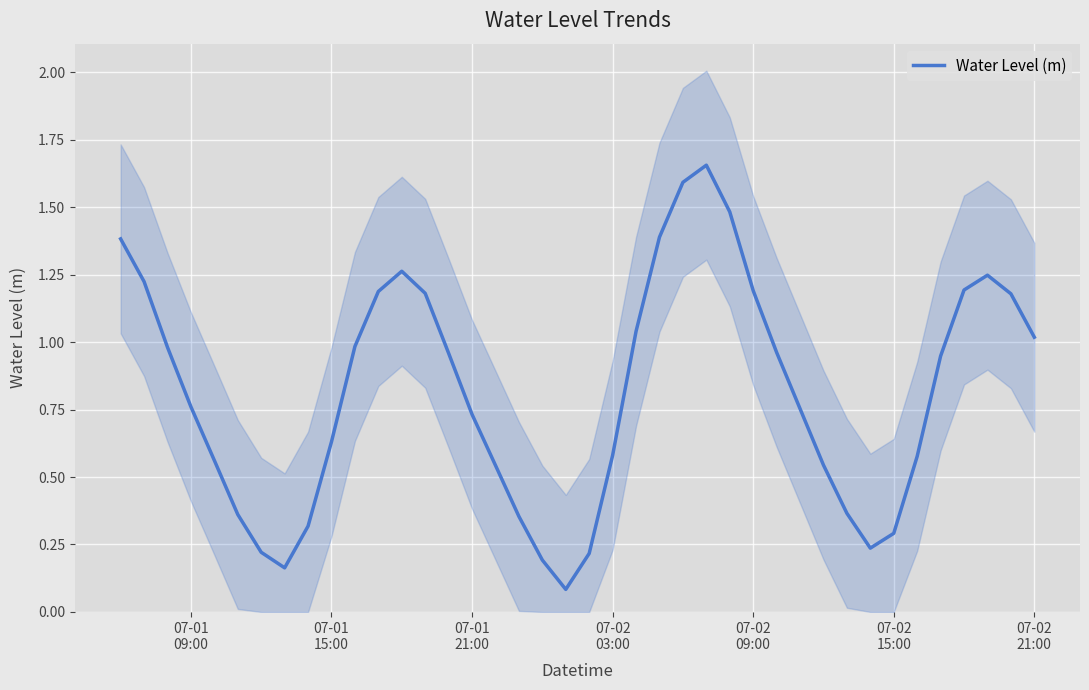

How many points are higher than both their immediate neighbors (excluding endpoints)?

3